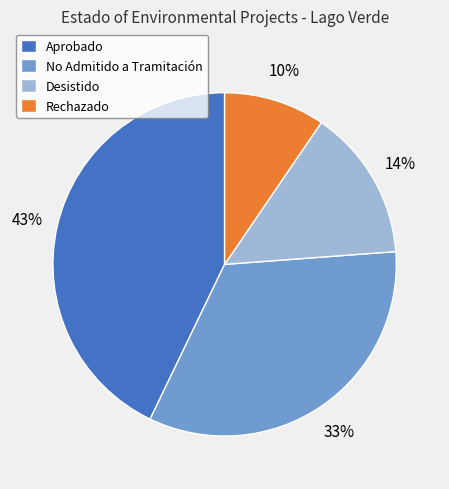

Between Desistido and No Admitido a Tramitación, which is larger?

No Admitido a Tramitación